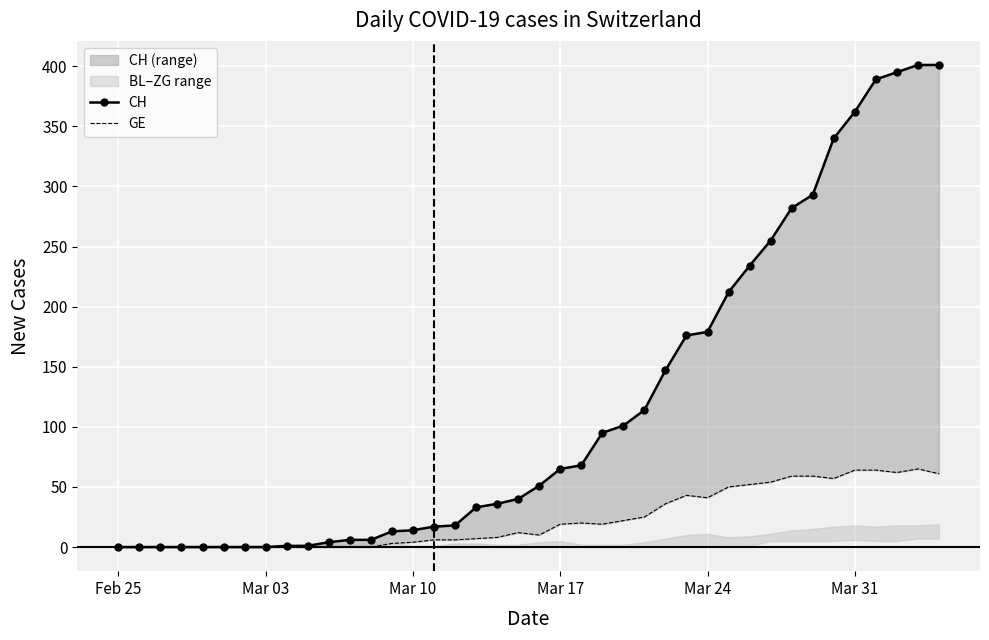

True or false: GE and CH cross at least once.

False